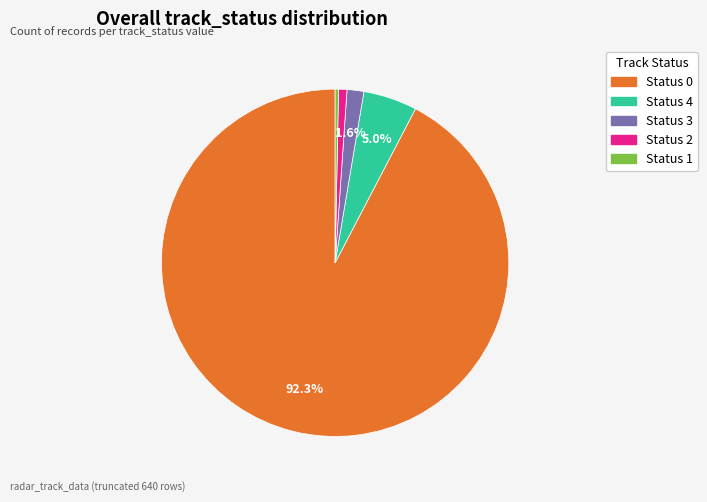

Does Status 0 represent more than half of the total?

Yes